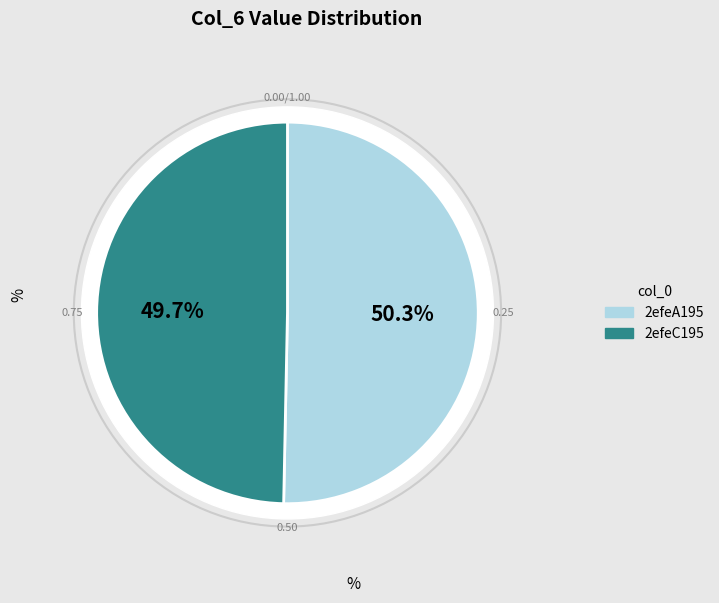

Rank the categories by value from lowest to highest.

2efeC195, 2efeA195